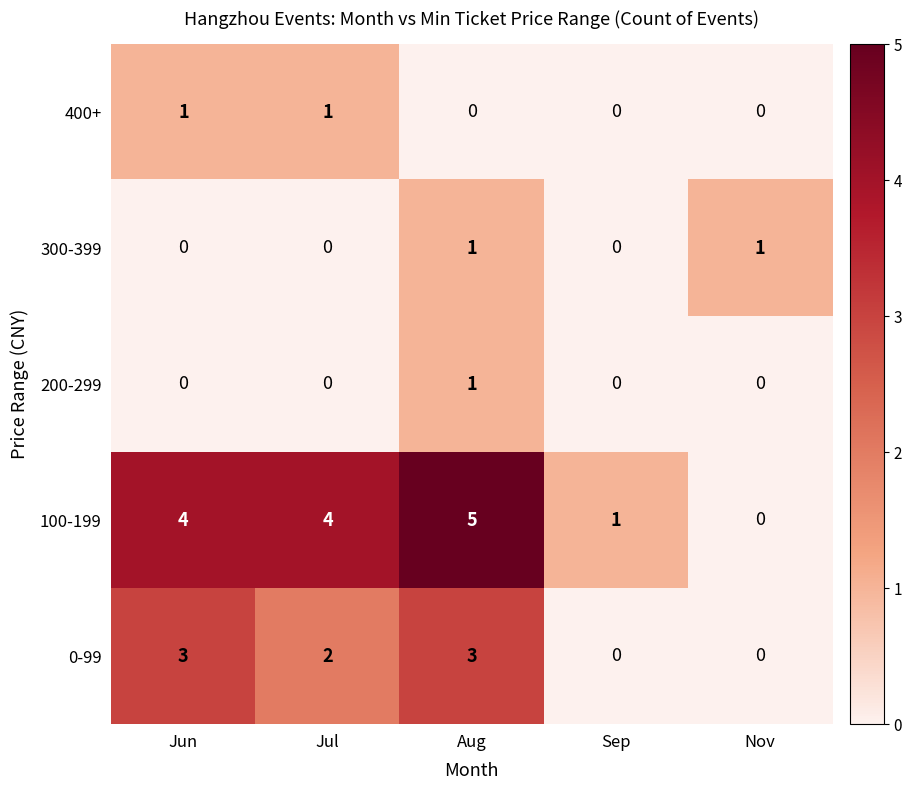

What is the approximate value of 0-99 at Jun?

3